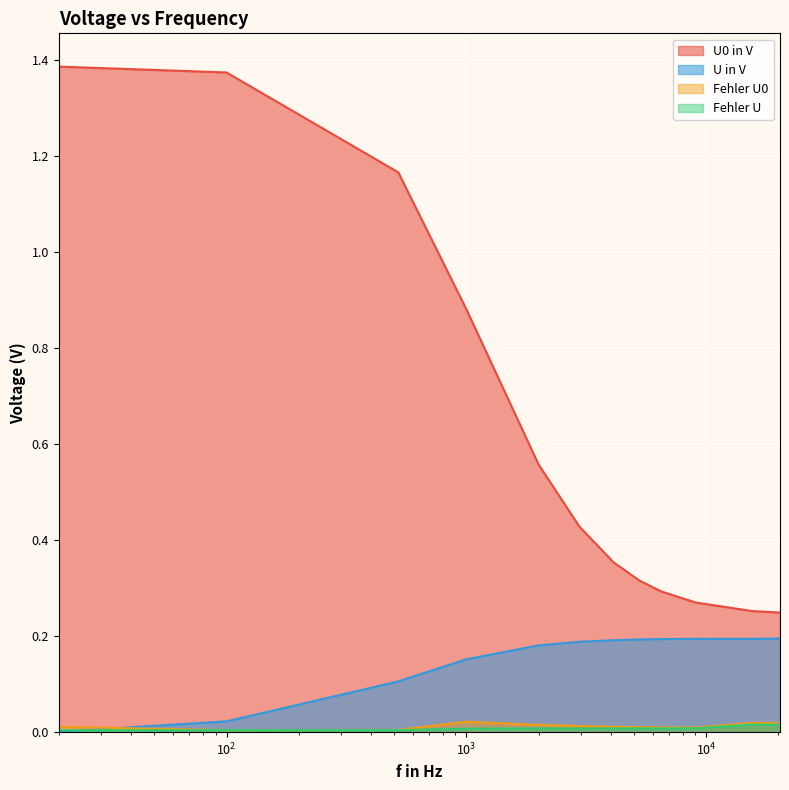

What is the lowest value of the U0 in V series?

0.2